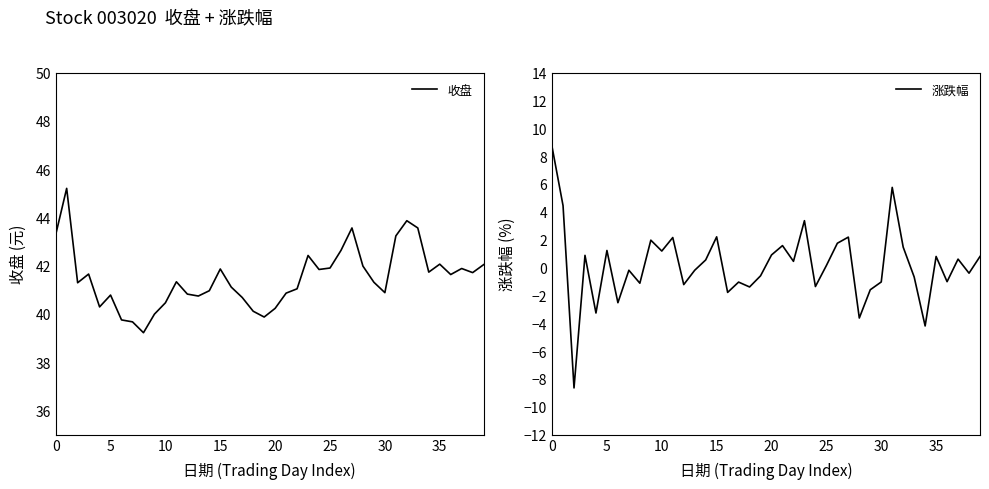

Is it true that 涨跌幅 equals 13.2 at 0?

False